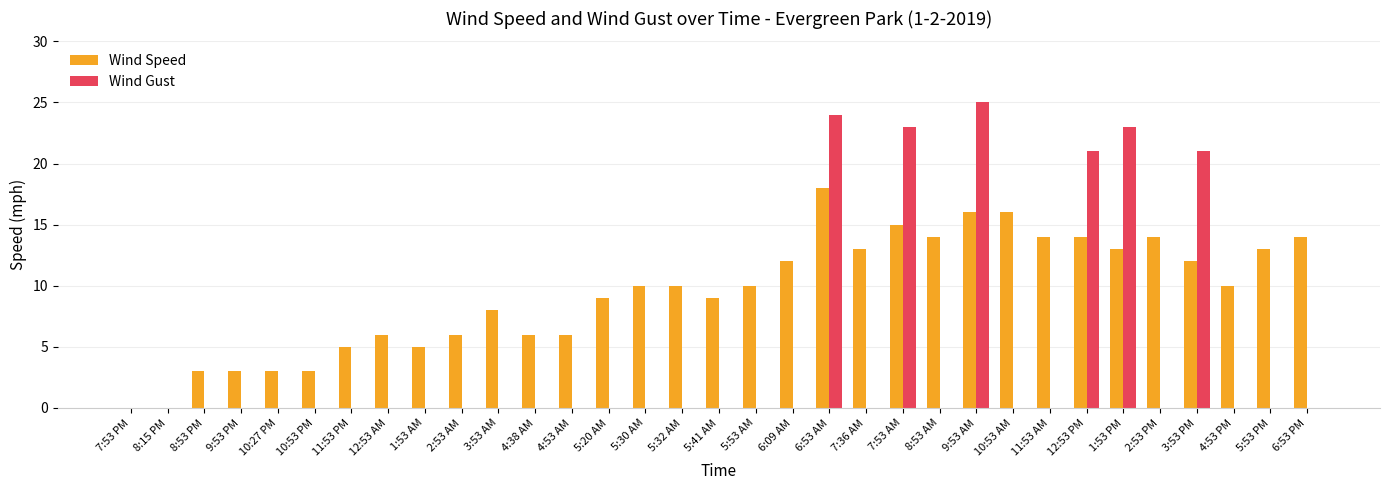

What are all the series names shown in the legend?

Wind Speed, Wind Gust